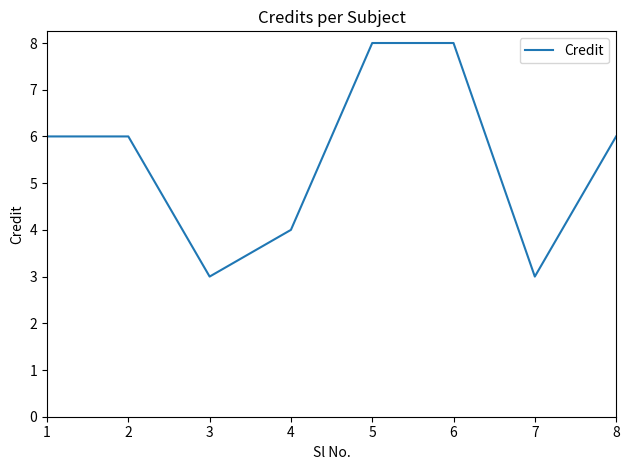

Approximately how many times larger is the value at 6 compared to 4?

2.0